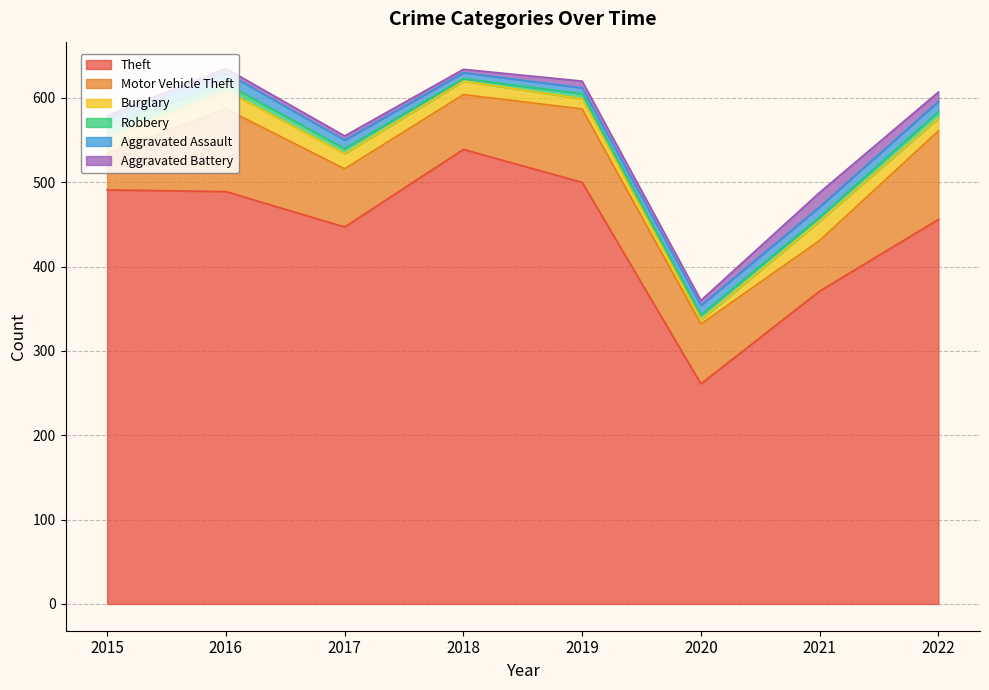

Does the chart display data point markers on the line(s)?

No